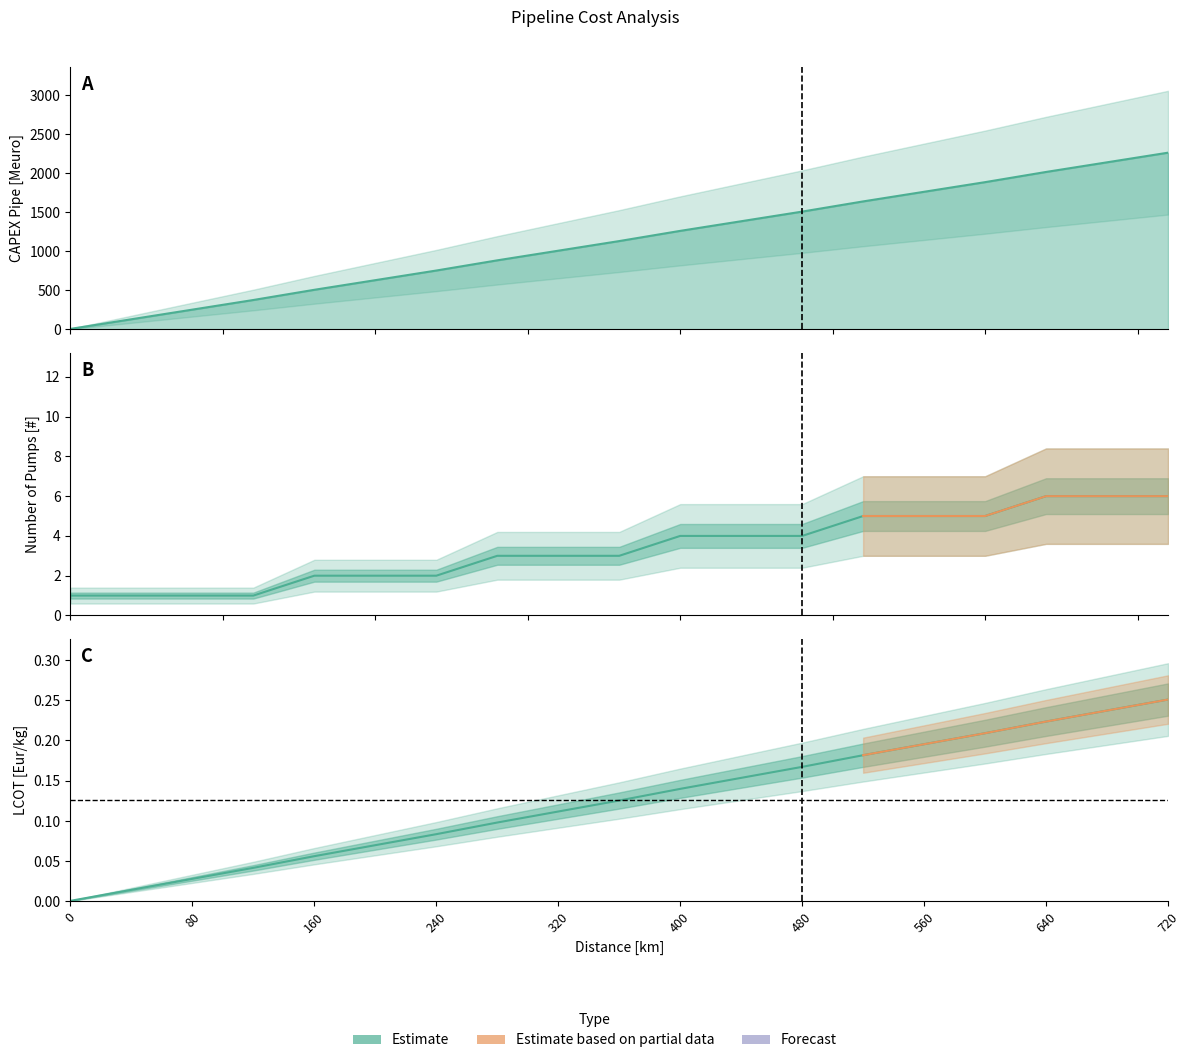

How many data points does each series have?

19